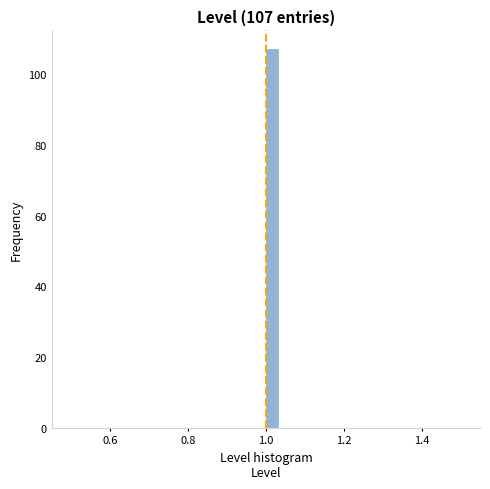

Read against the x-axis, roughly where is the centre of the tallest bar?

1.02